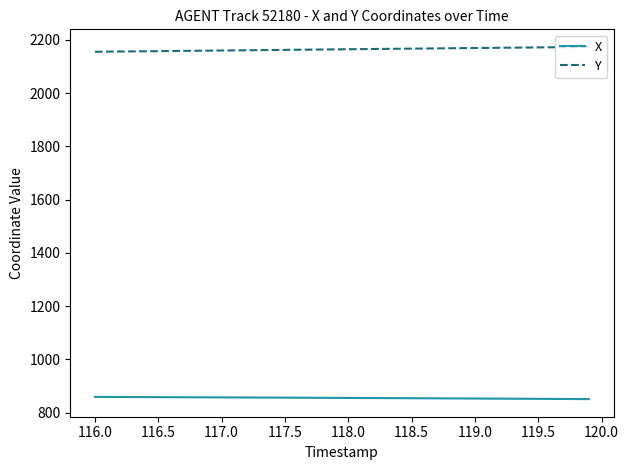

True or false: X and Y cross at least once.

False